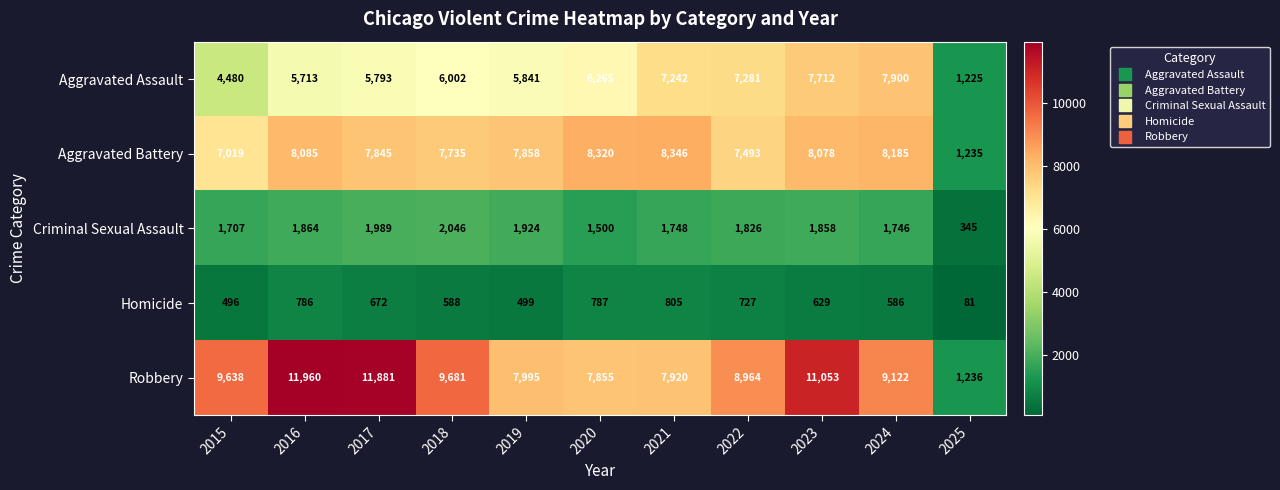

True or false: Homicide has a value of 208 at 2019.

False